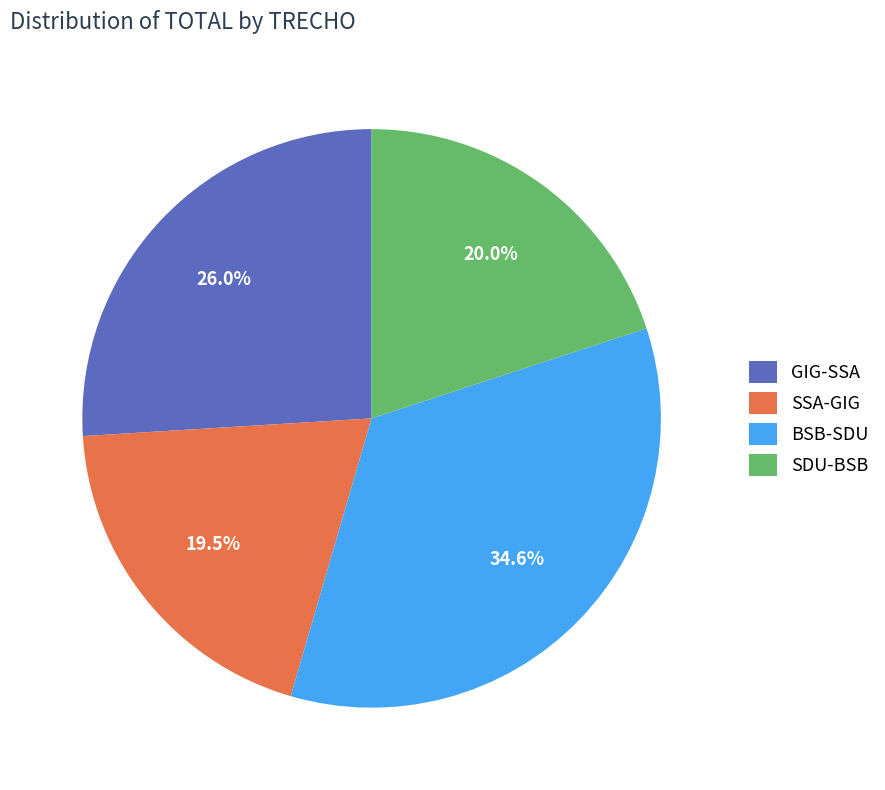

What percentage is NOT represented by SSA-GIG?

80.5%